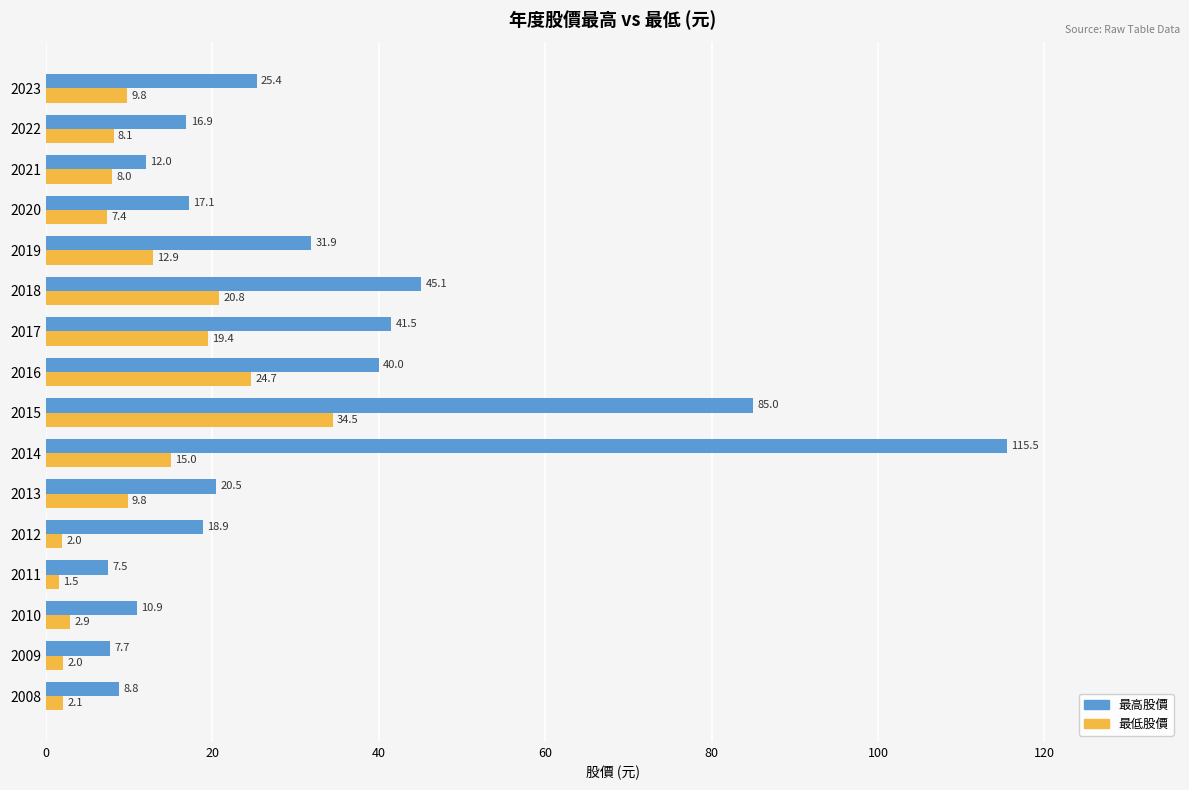

Rank the series by their maximum value, from highest to lowest.

最高股價, 最低股價